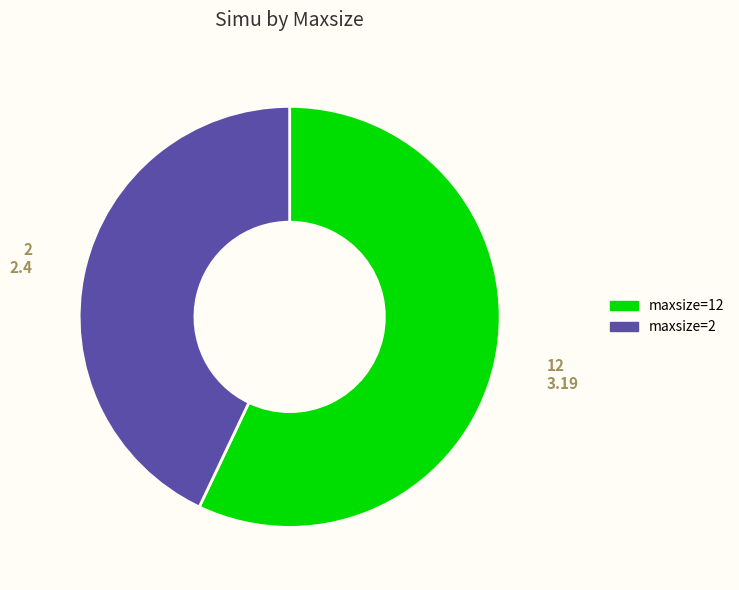

Is there any slice that represents more than half of the pie?

Yes